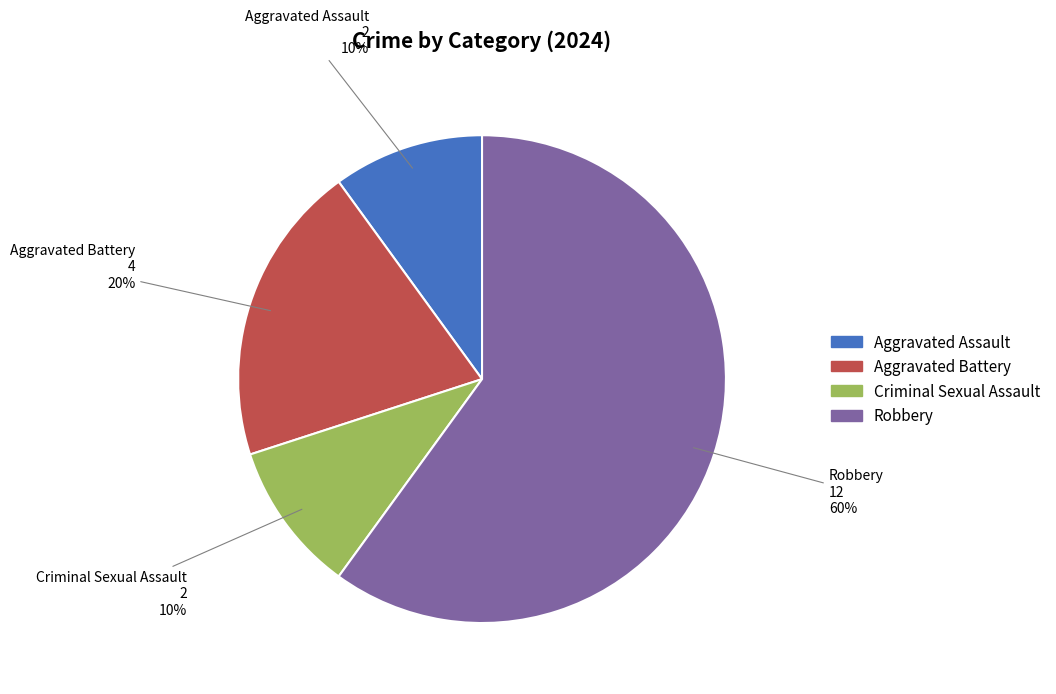

What is the largest slice in the pie chart?

Robbery